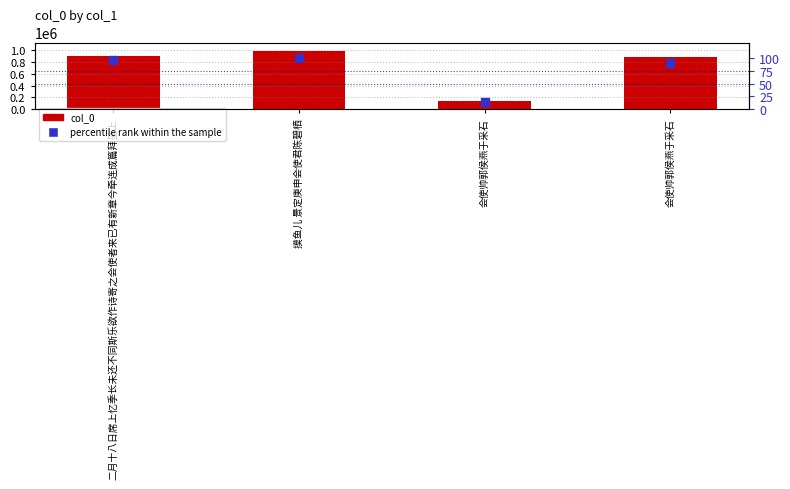

What is the total value across all series at 会使帅郭侯燕于采石?

138963